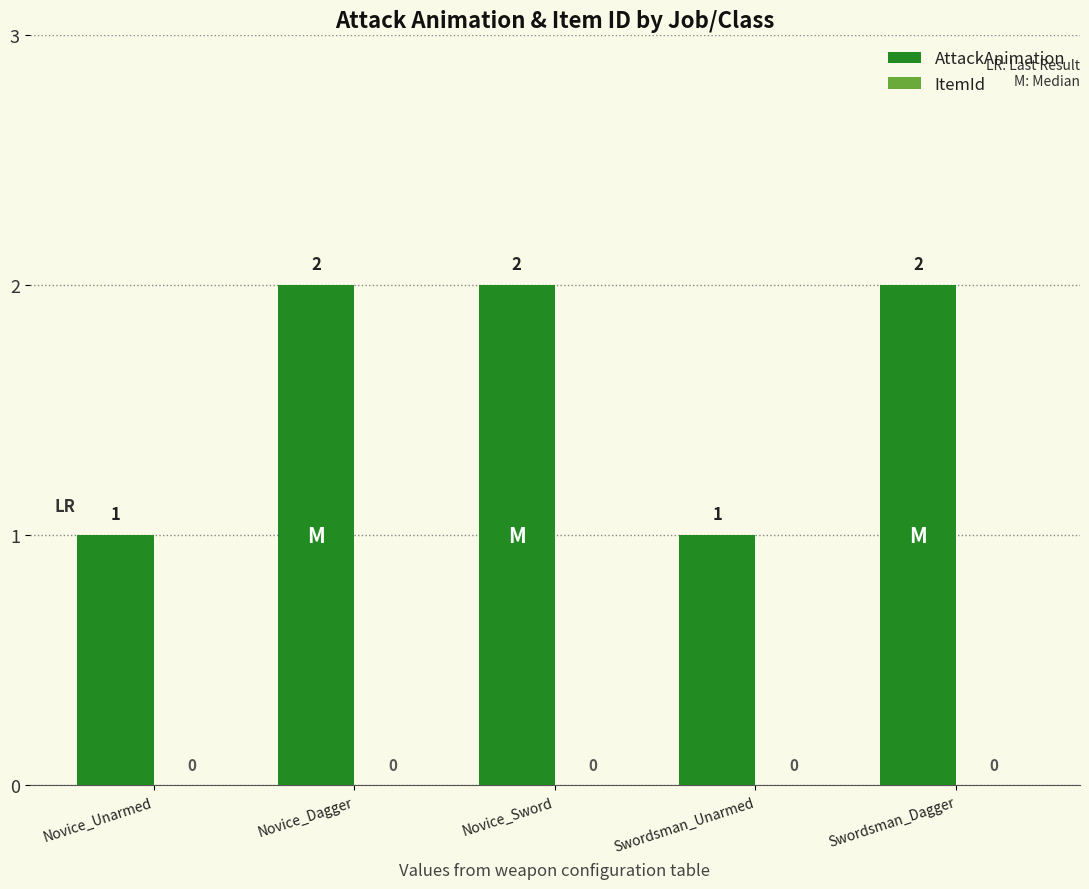

What is the value of the 5th bar from the left?

2